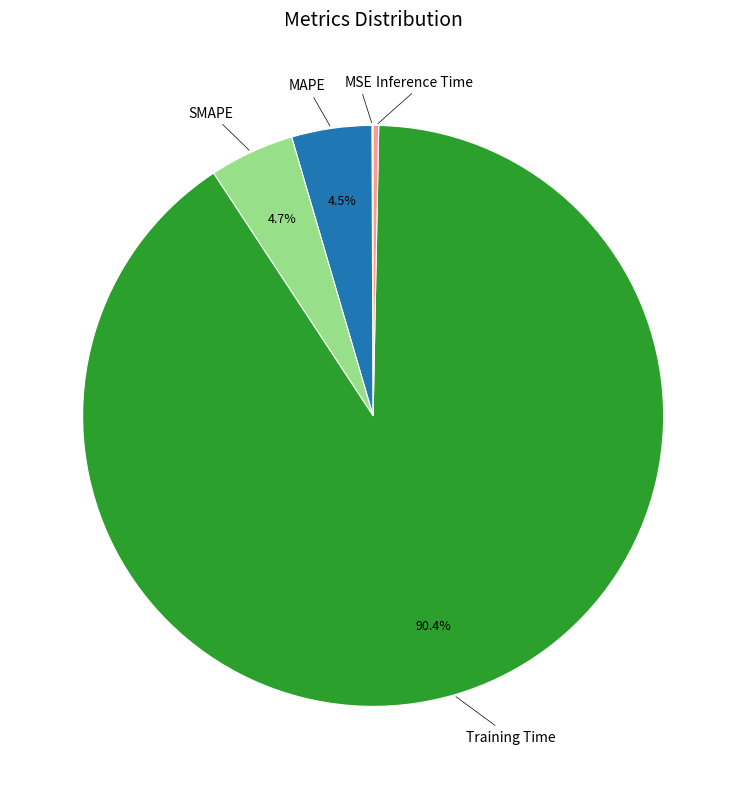

To the nearest percent, what is the average slice percentage?

20%